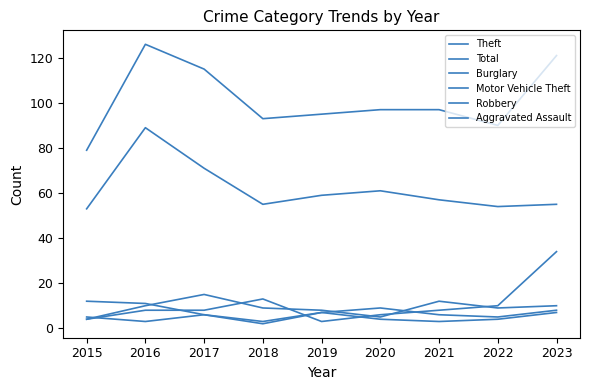

Does the chart have visible grid lines?

No